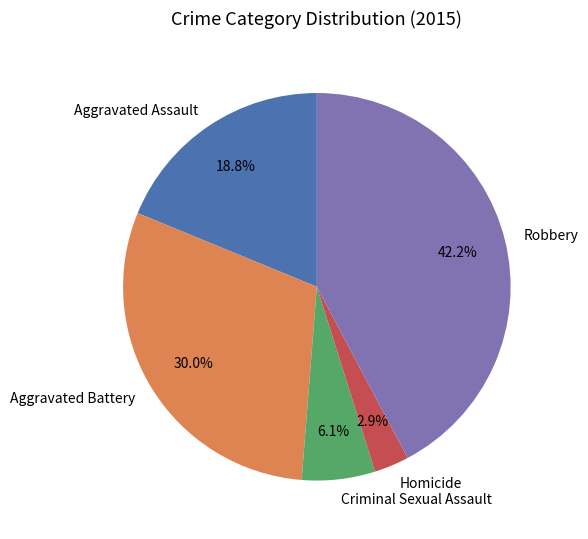

The Robbery slice represents 42% of the pie. True or false?

True